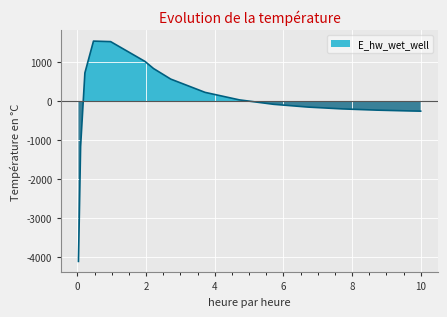

At which category does the data reach its first local peak?

0.46875